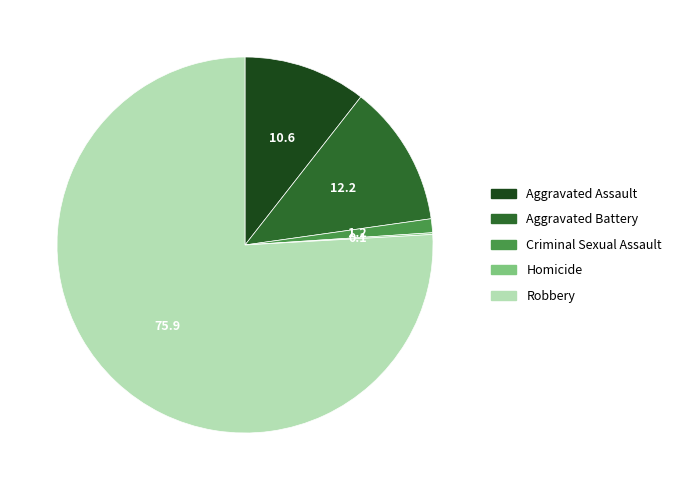

What is the largest slice in the pie chart?

Robbery